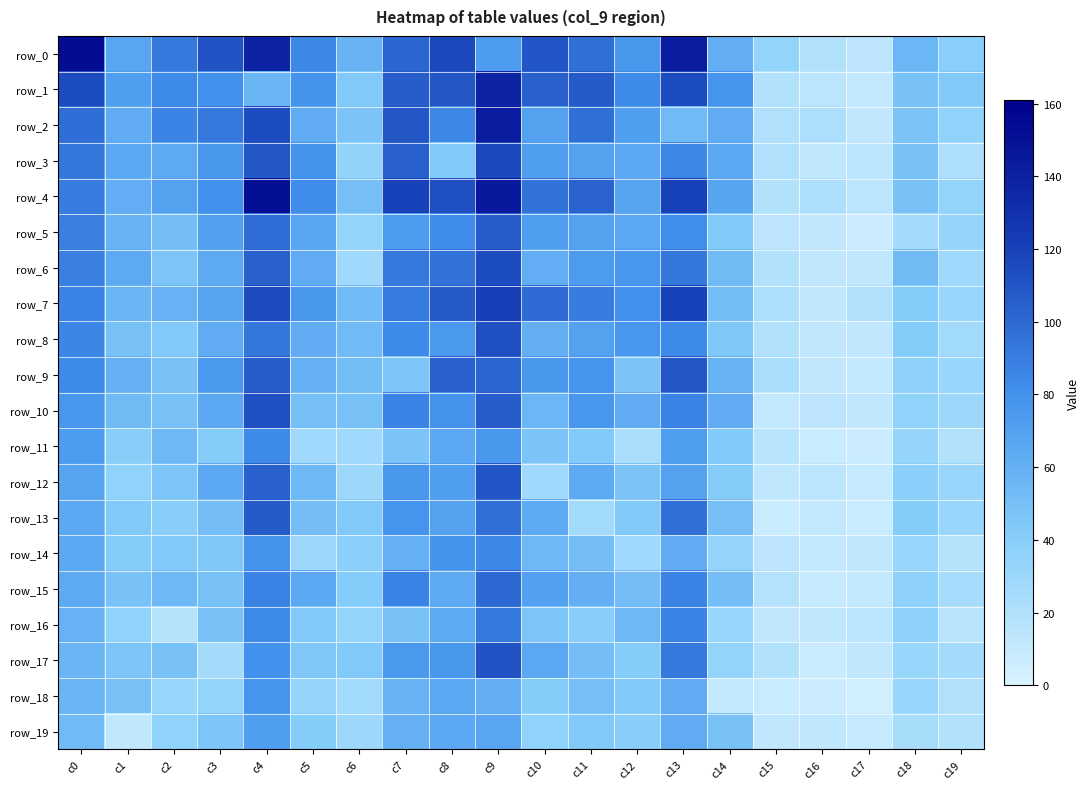

Reading left to right, list all the values displayed in this chart.

row_0: 153	67	92	111	138	85	58	102	116	73	110	97	76	143	61	34	19	14	56	39
row_1: 114	72	84	80	57	79	44	106	109	138	104	107	84	114	78	19	15	11	48	44
row_2: 98	63	87	92	114	63	47	109	85	143	70	97	72	54	63	20	22	12	47	36
row_3: 93	65	64	76	109	79	35	104	44	116	72	70	65	85	66	20	13	15	48	22
row_4: 90	62	70	80	151	83	50	119	113	145	95	103	68	120	68	19	21	15	48	34
row_5: 89	58	51	71	98	67	34	74	83	106	72	70	66	82	44	14	12	7	26	33
row_6: 89	64	46	64	105	63	28	92	96	114	62	74	77	93	53	19	12	13	53	28
row_7: 87	57	59	69	115	76	54	90	107	121	99	91	81	120	52	21	13	20	42	31
row_8: 86	49	44	63	93	63	54	84	75	113	61	70	77	84	45	19	12	12	42	27
row_9: 84	60	48	75	106	60	52	46	104	102	76	78	47	109	58	23	12	11	37	32
row_10: 77	53	49	65	113	50	49	87	79	106	56	77	63	88	63	11	14	12	36	29
row_11: 73	40	55	41	84	28	28	47	65	76	47	44	23	72	43	16	8	7	33	19
row_12: 69	36	46	66	104	55	29	76	72	110	28	64	47	70	41	13	15	10	38	31
row_13: 65	44	40	51	107	51	44	78	70	97	64	27	44	97	50	8	11	8	41	32
row_14: 65	41	44	45	79	30	38	60	79	85	55	51	28	63	33	14	11	12	31	17
row_15: 64	48	55	49	88	66	42	88	64	100	71	61	51	87	51	18	10	11	37	25
row_16: 59	36	17	48	84	44	34	48	64	92	46	40	55	87	32	12	13	15	37	16
row_17: 57	46	48	26	80	45	44	75	76	111	66	51	41	92	34	19	8	12	32	26
row_18: 57	49	32	34	78	33	27	58	66	61	41	50	43	63	11	8	7	4	32	20
row_19: 54	13	36	46	72	41	29	60	65	67	36	44	40	63	49	12	13	10	24	19